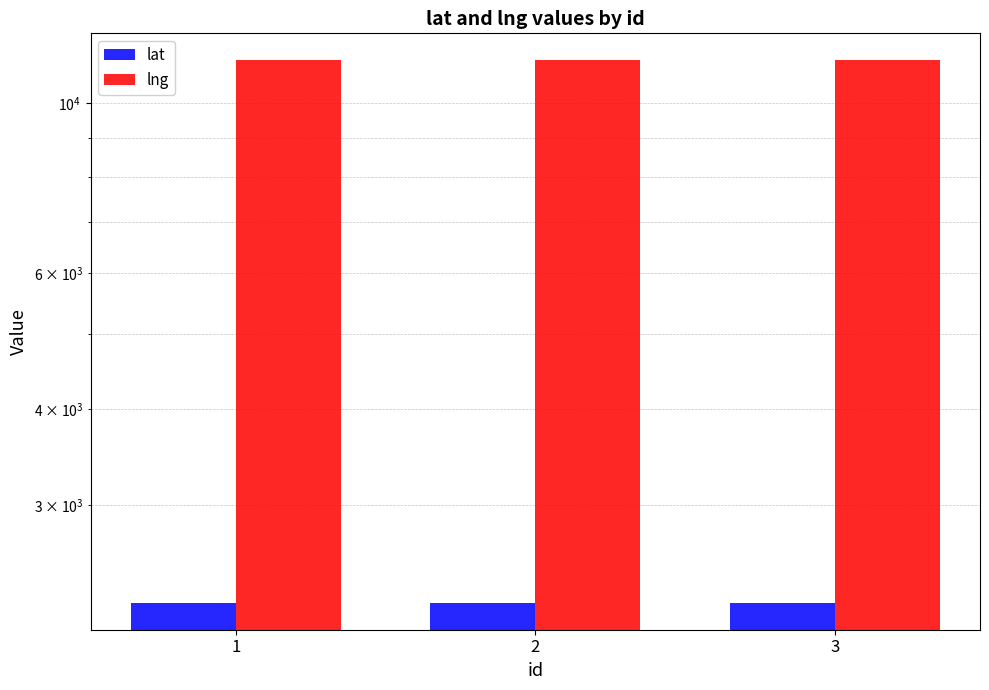

Reading left to right, list all the values displayed in this chart.

lat: 2240.7	2240.7	2240.8
lng: 11350.1	11350.1	11350.1